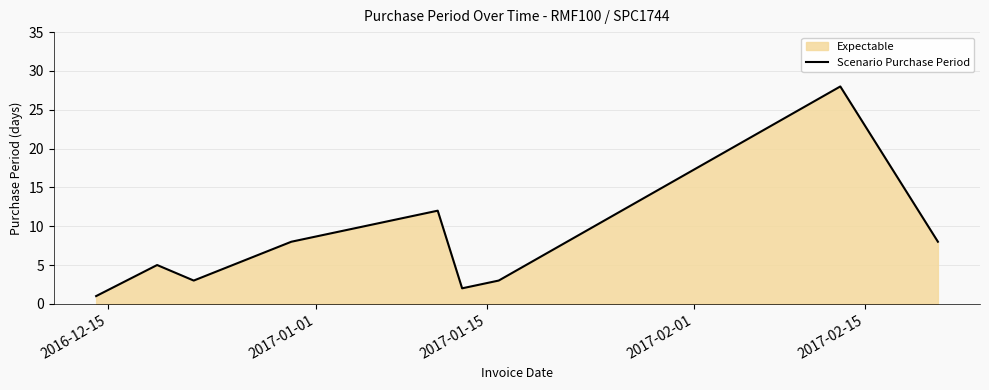

What is the greatest value displayed?

28